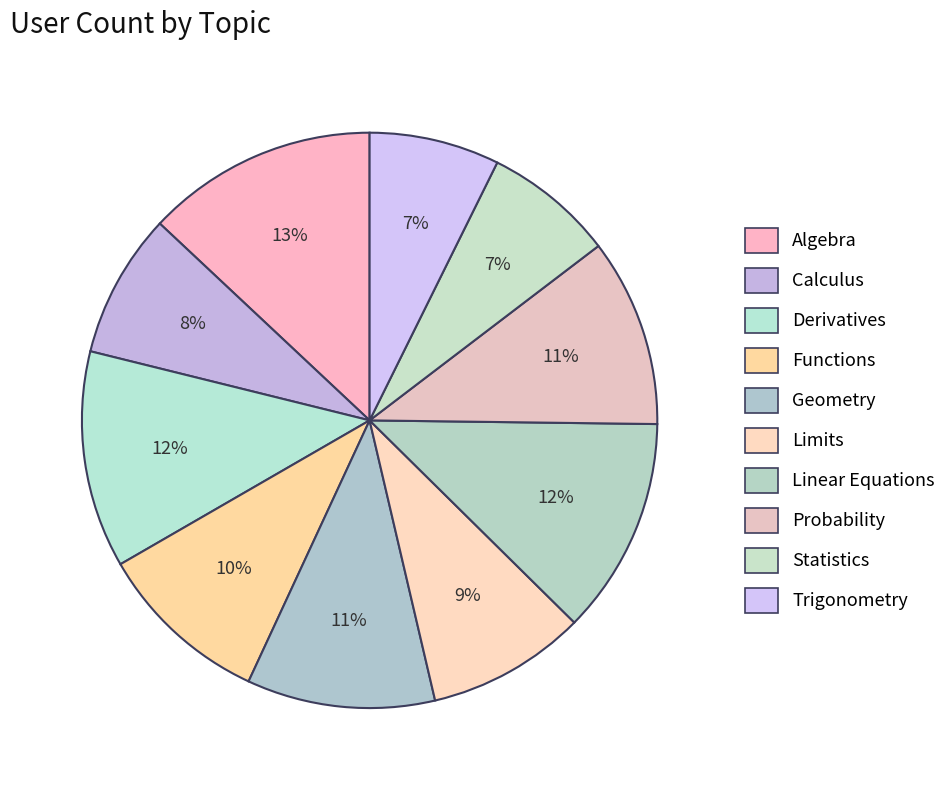

Which has a higher value, Trigonometry or Algebra?

Algebra